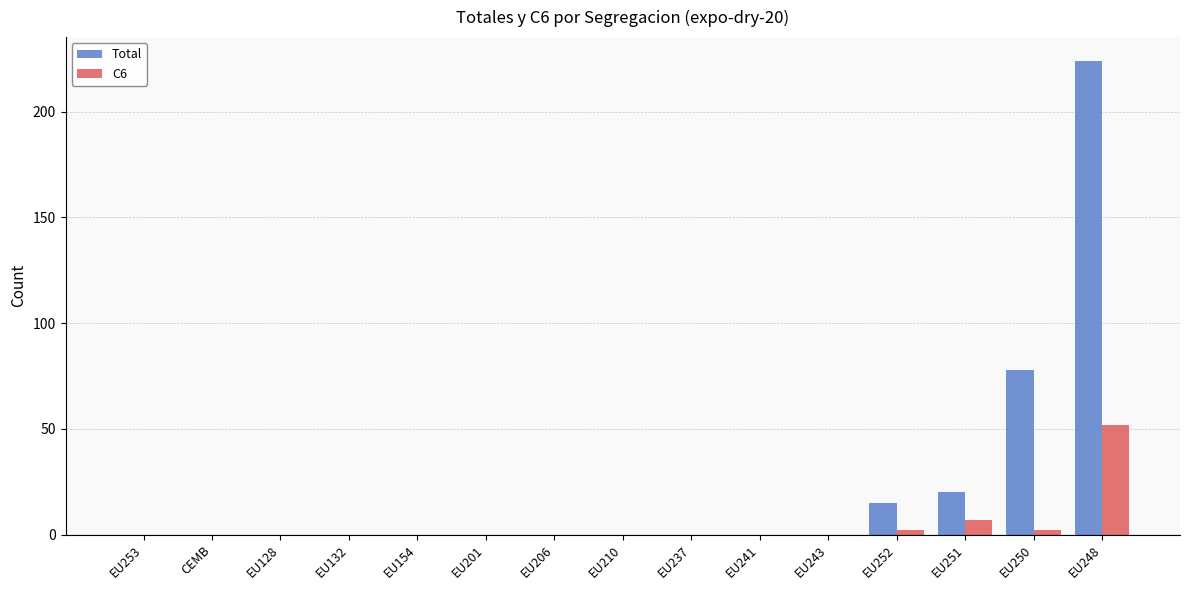

Reading left to right, transcribe all the data shown in this chart.

Total: EU253=0	CEMB=0	EU128=0	EU132=0	EU154=0	EU201=0	EU206=0	EU210=0	EU237=0	EU241=0	EU243=0	EU252=15	EU251=20	EU250=78	EU248=224
C6: EU253=0	CEMB=0	EU128=0	EU132=0	EU154=0	EU201=0	EU206=0	EU210=0	EU237=0	EU241=0	EU243=0	EU252=2	EU251=7	EU250=2	EU248=52